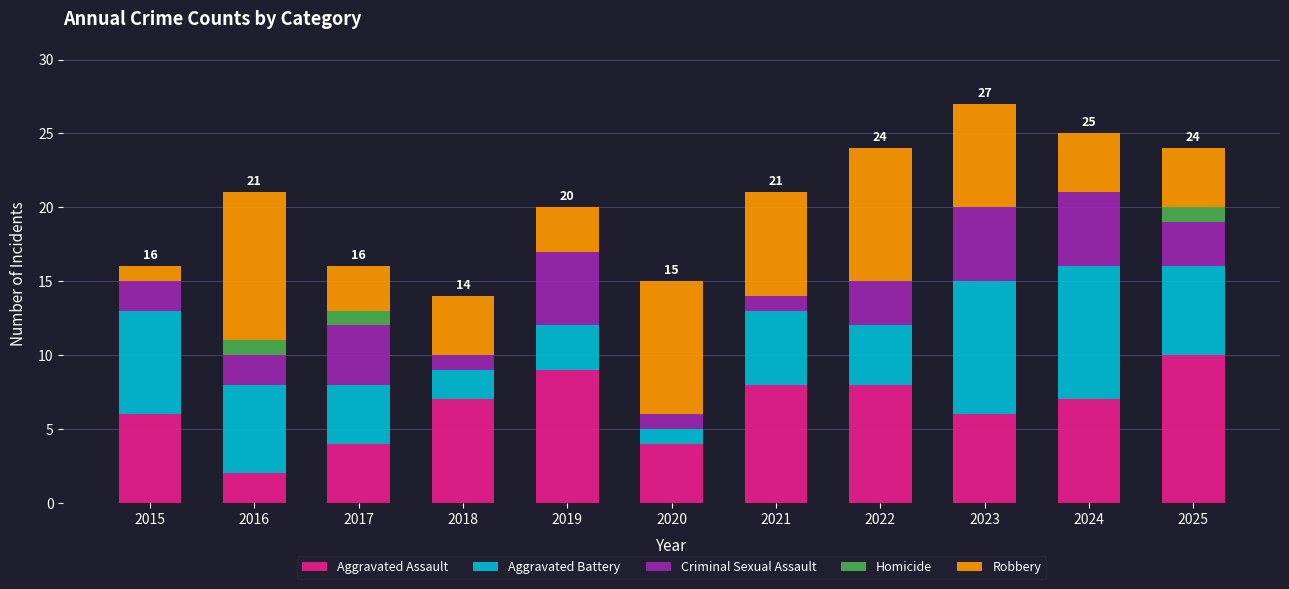

True or false: Aggravated Assault has a value of 2 at 2016.

True